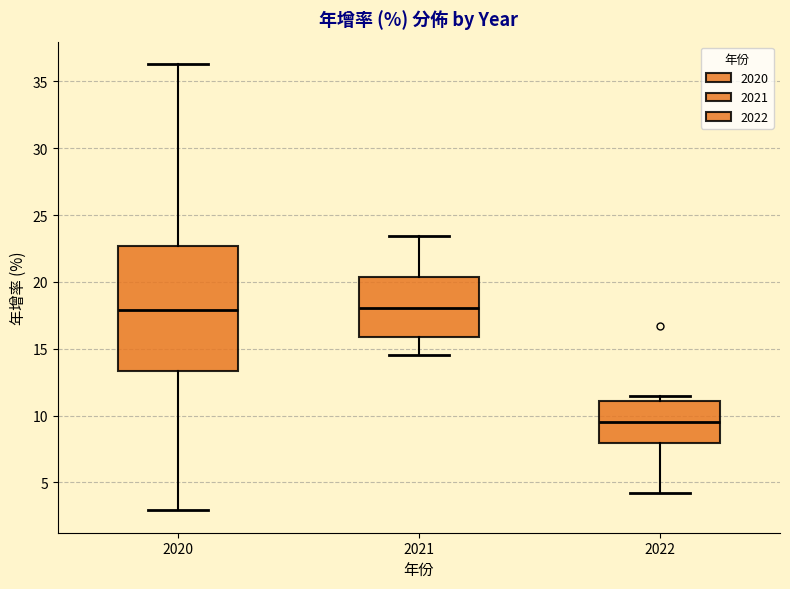

Where does the median line of the box at x = 2020 sit on the y-axis? The values are not printed on the chart, so give them approximately, as read against the axis.

18.0